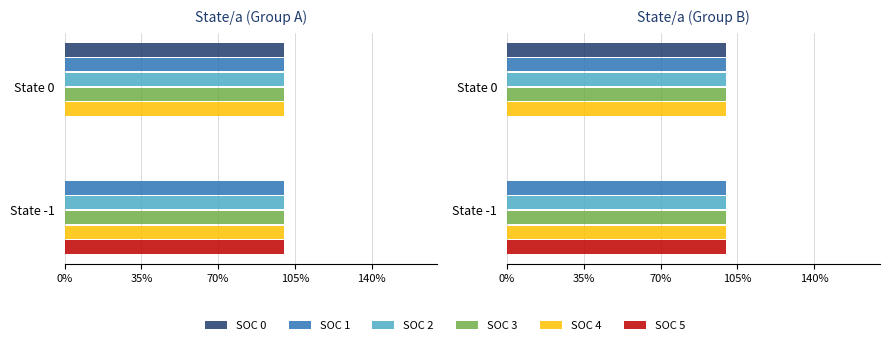

At 35%, list the series in order from smallest to largest.

SOC 0, SOC 3, SOC 4, SOC 1, SOC 2, SOC 5